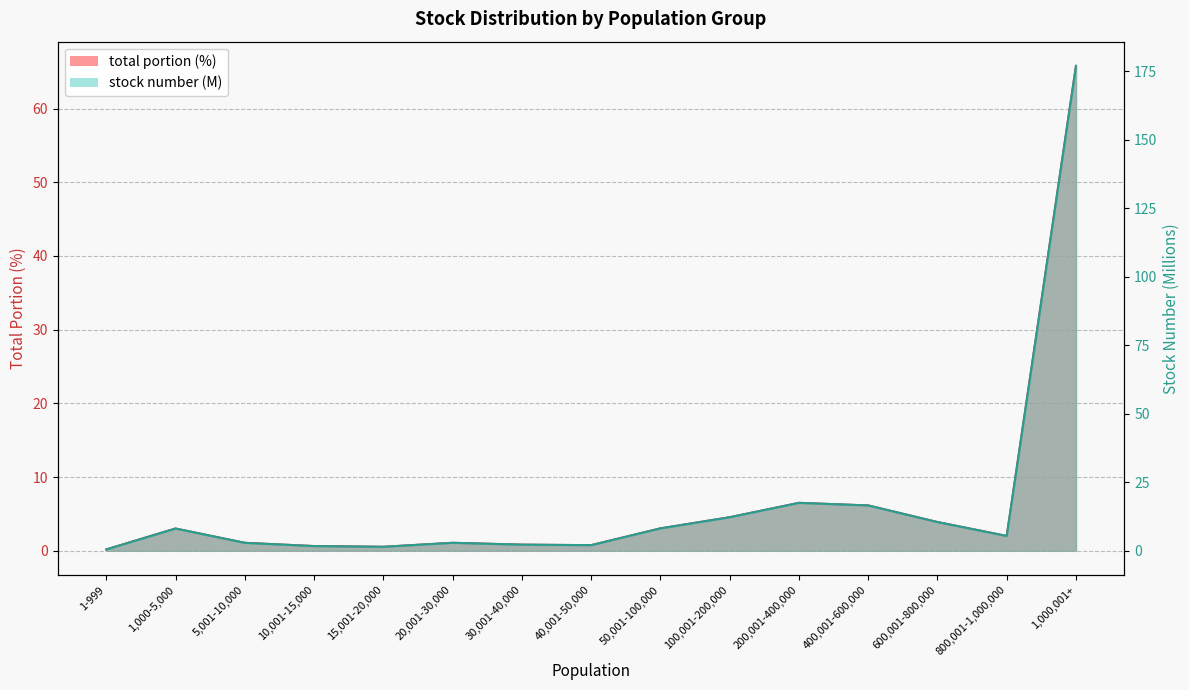

What is the sum of the stock number values at 5,001-10,000 and 100,001-200,000?

15.1